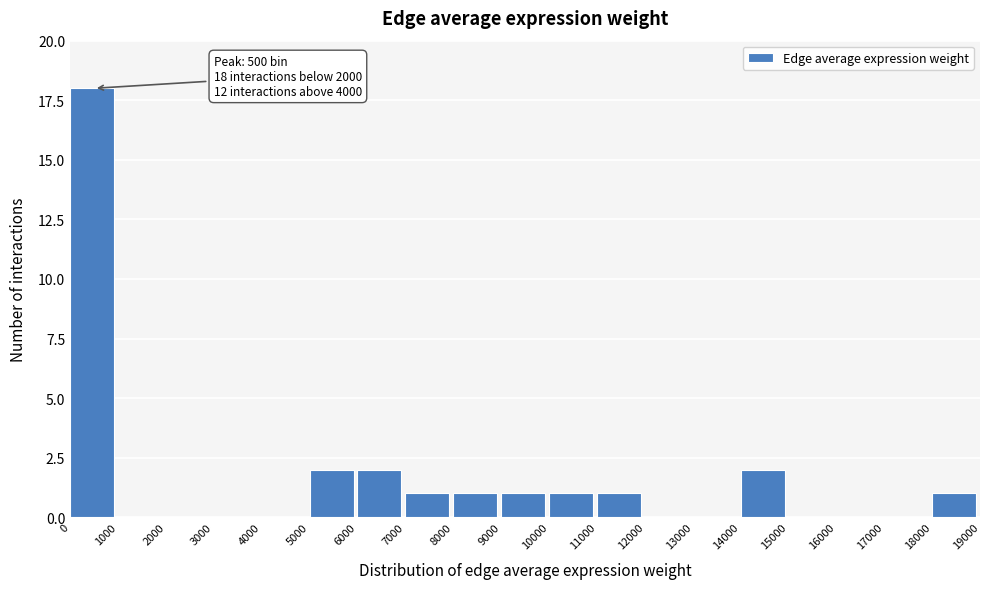

Which range on the x-axis has the tallest bar?

0 to 1000